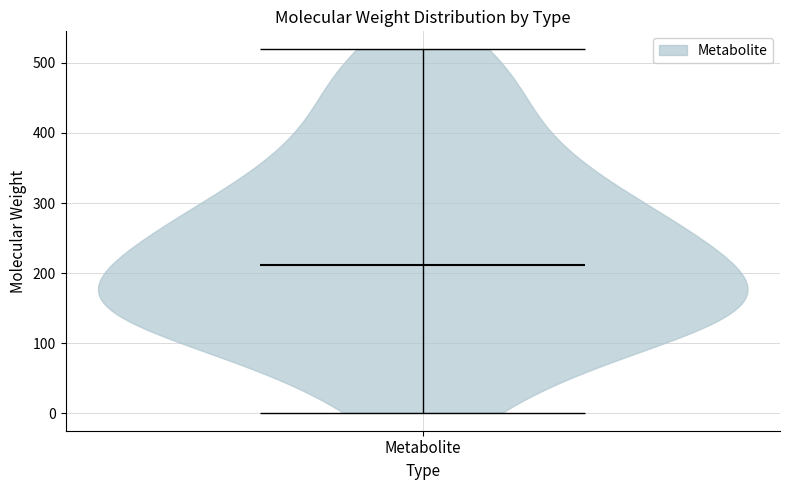

Read this violin plot against the y-axis: where its median line is, and the lowest and highest points the violin reaches. The values are not printed on the chart, so give them approximately, as read against the axis.

median line 210, lowest point 0, highest point 520